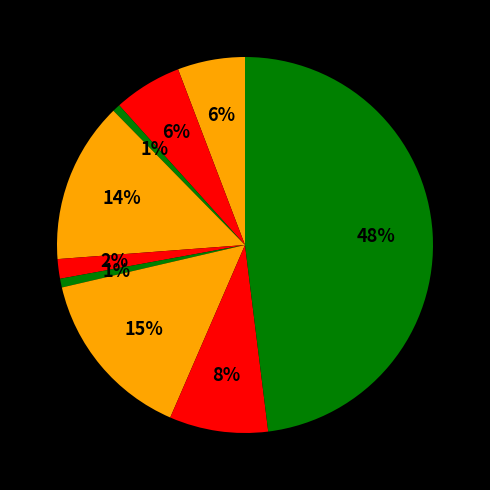

Count the number of slices in the pie.

9